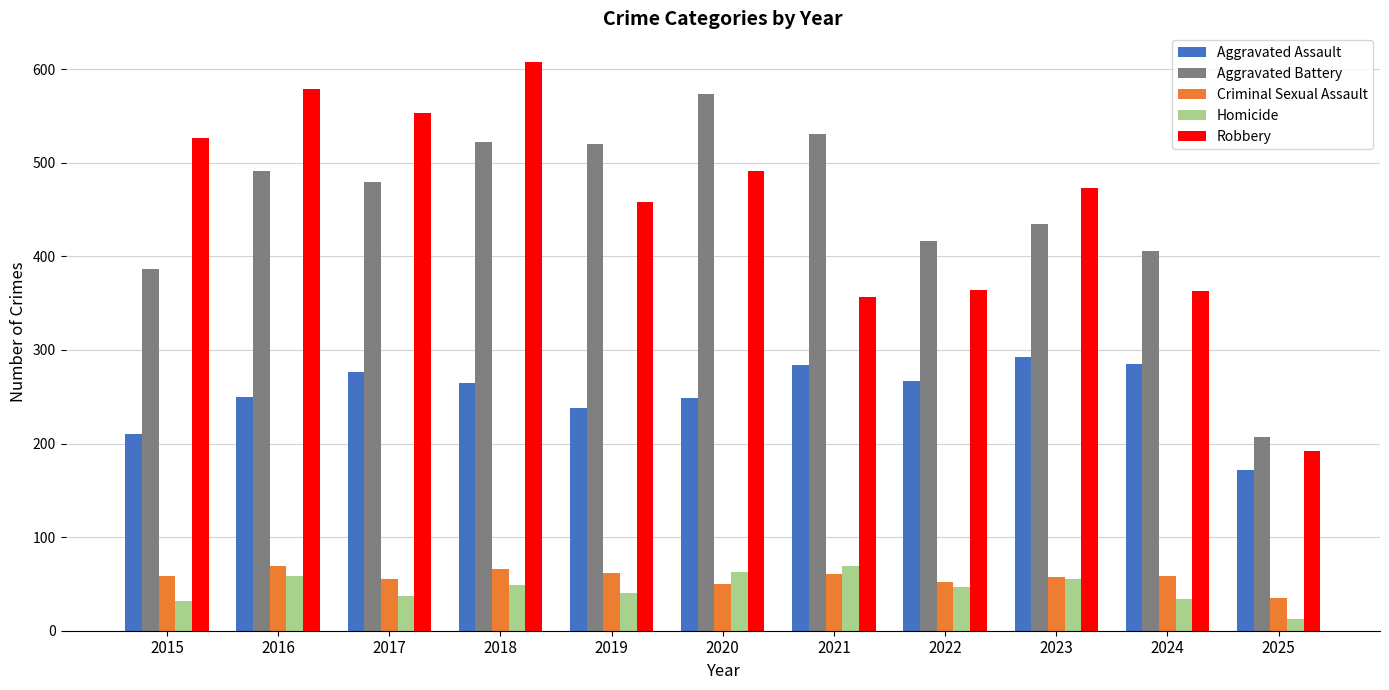

Which series has the widest spread of values?

Robbery